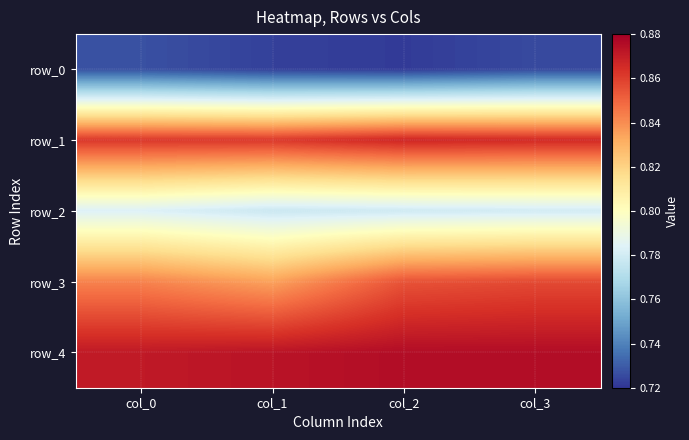

What is the average value of the row_0 series?

0.7